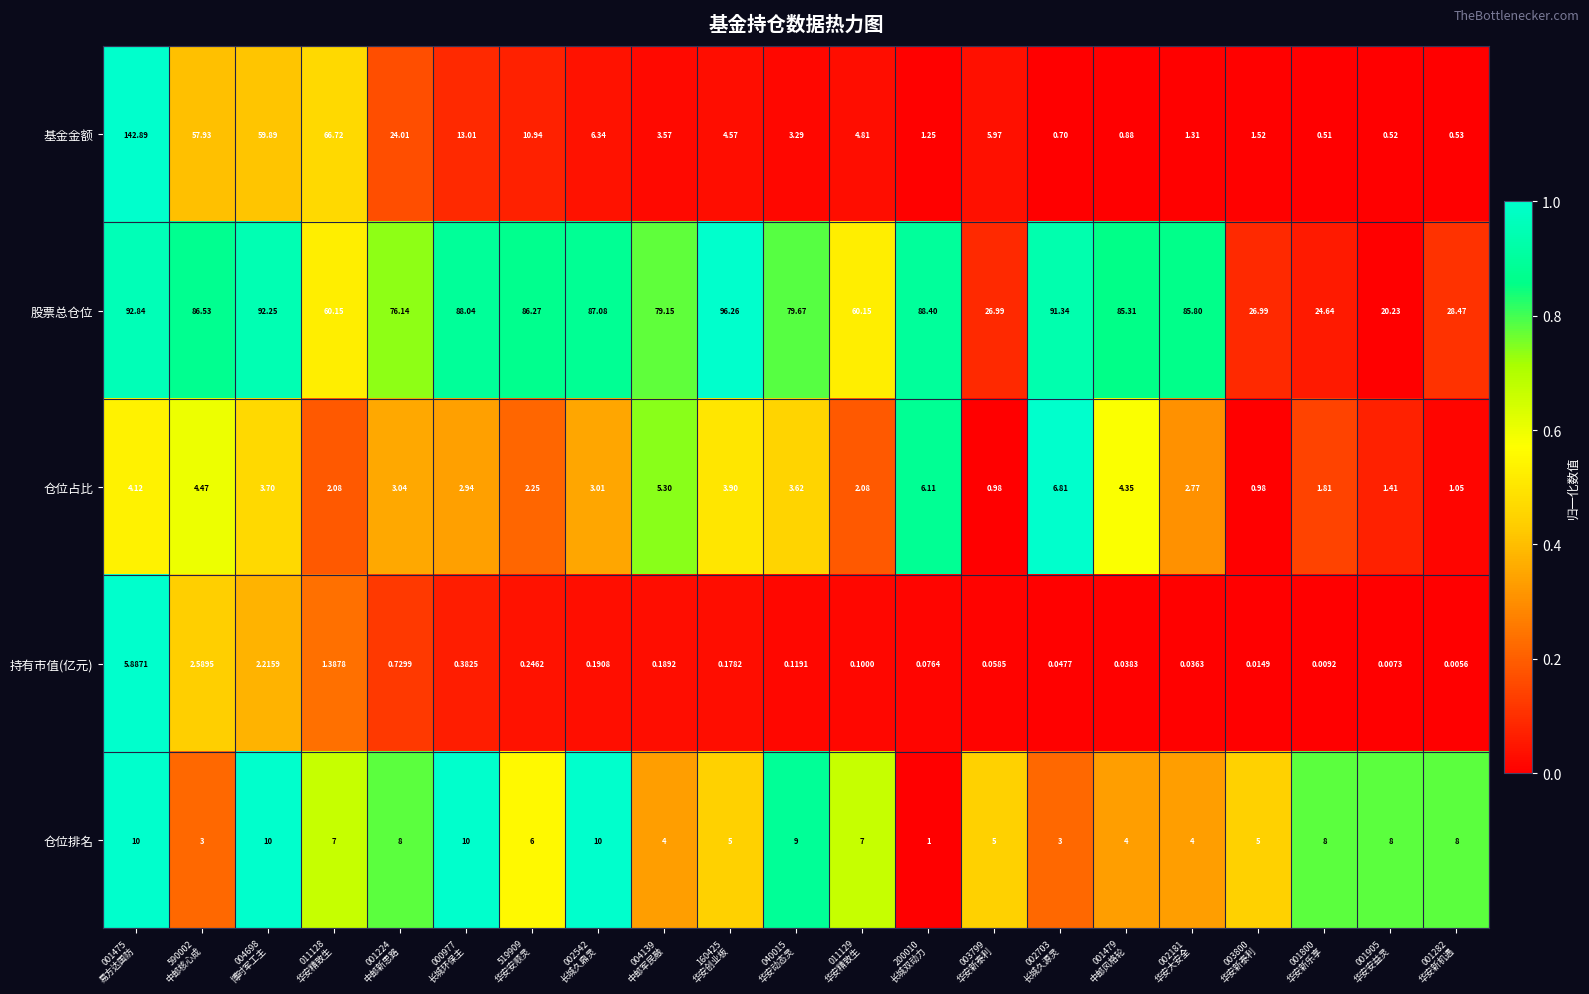

Which series has the widest spread of values?

基金金额